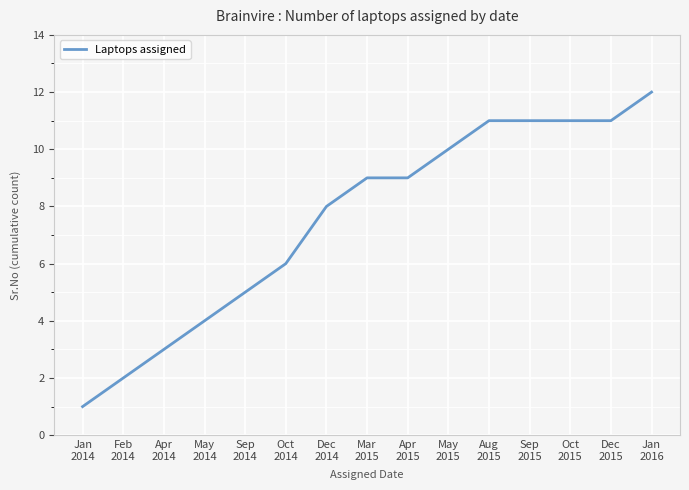

What is the average value?

8